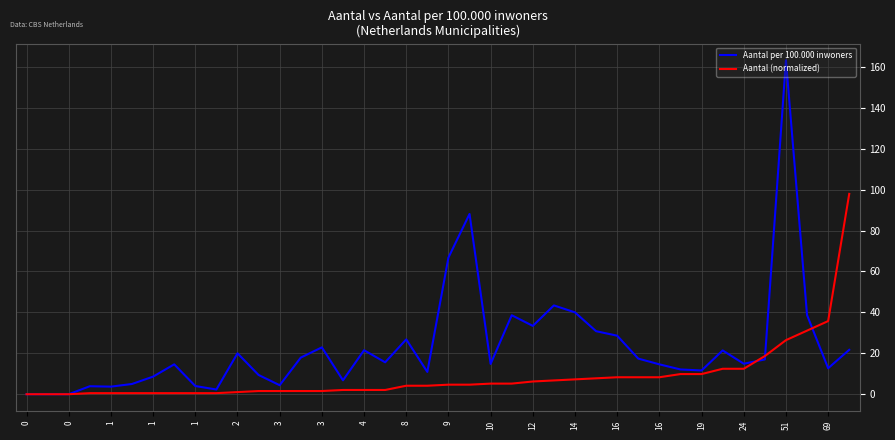

What is the maximum value shown in the chart?

163.2